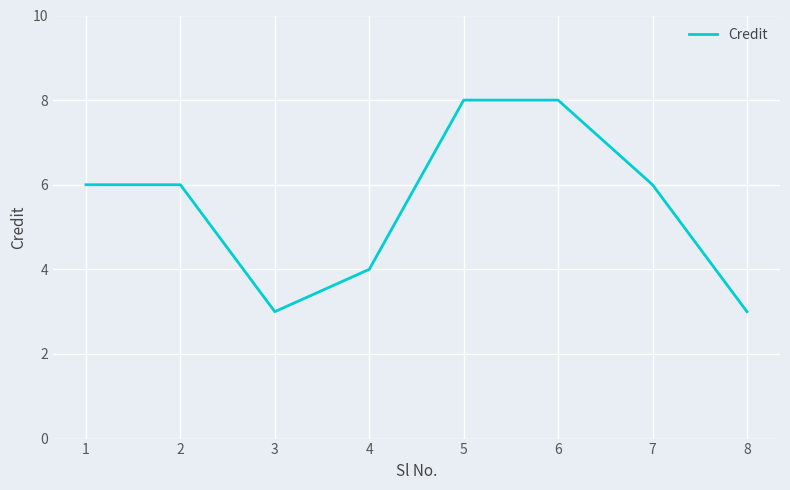

Is it true that the value at 8 is 1?

False